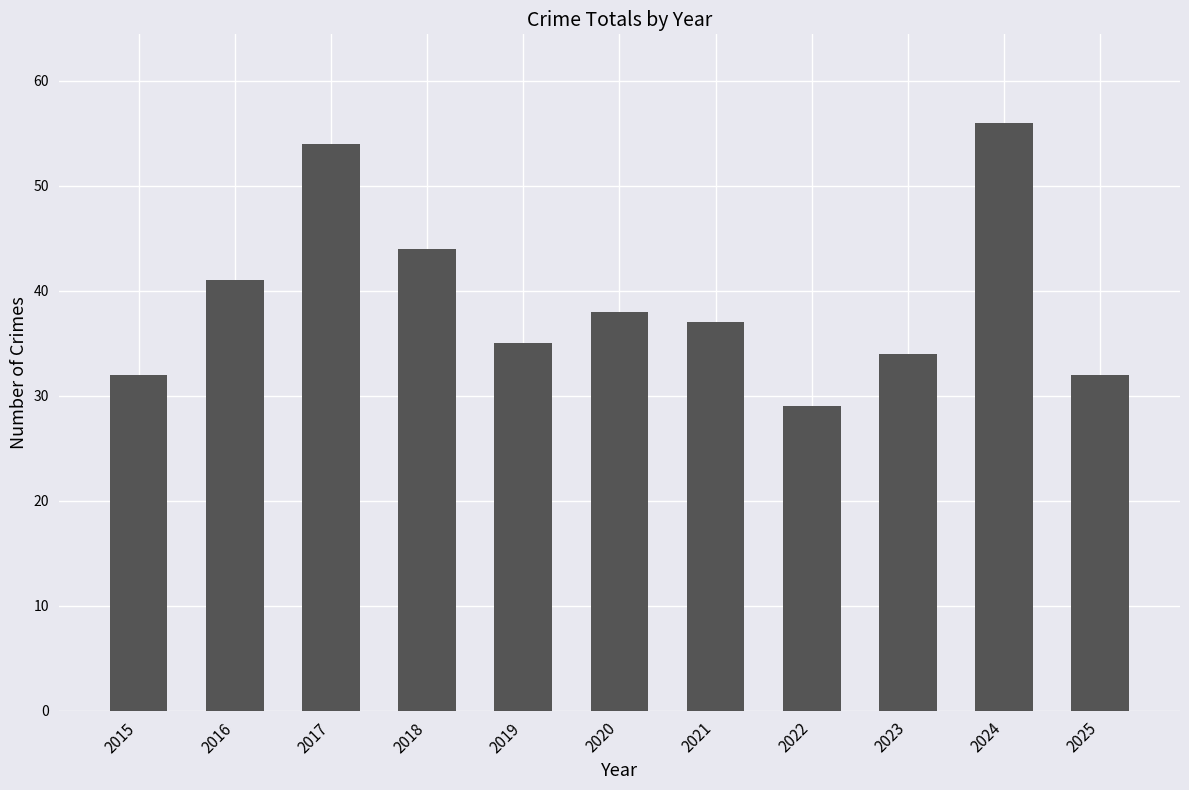

Where does the data first go above 37?

2016